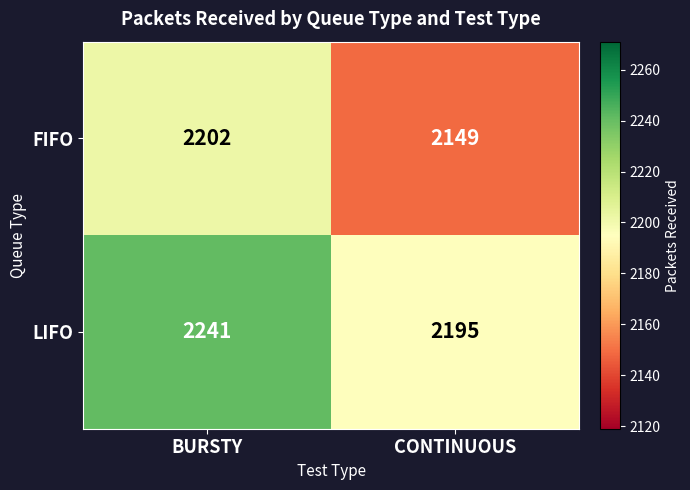

Which series changed the most between BURSTY and CONTINUOUS?

FIFO